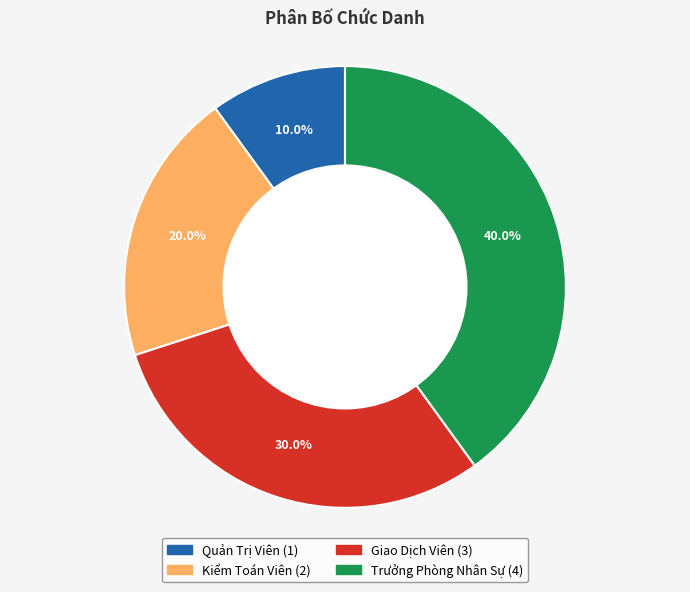

How much of the chart is everything except Quản Trị Viên?

90.0%